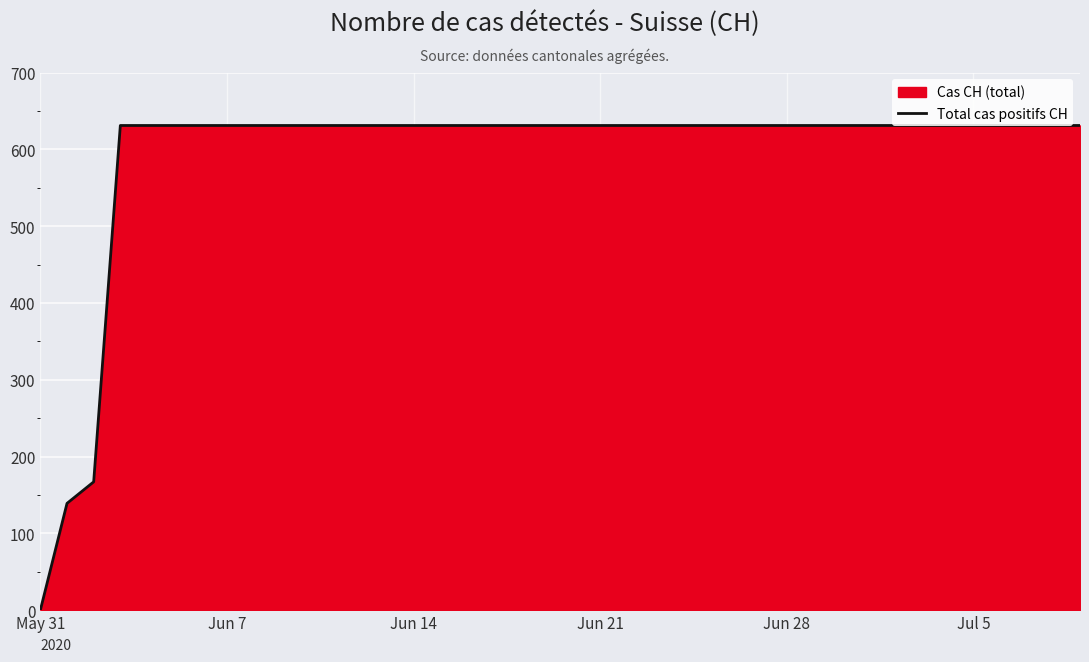

What is the difference between the maximum and minimum values?

631